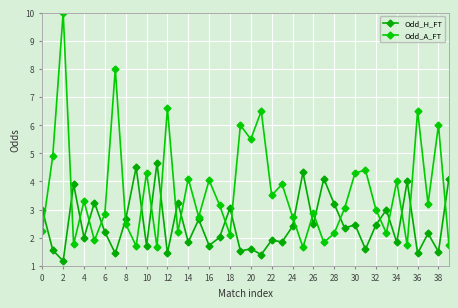

Which series has the largest total across all categories?

Odd_A_FT